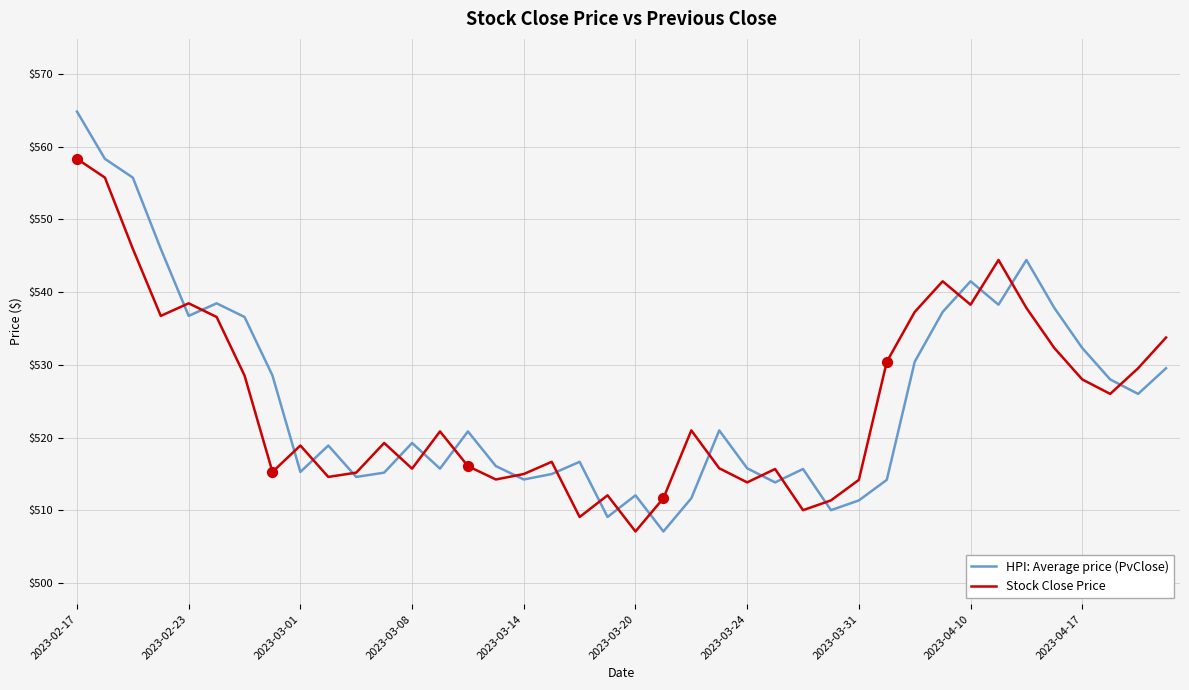

Rank the series by their maximum value, from highest to lowest.

HPI: Average price (PvClose), Stock Close Price